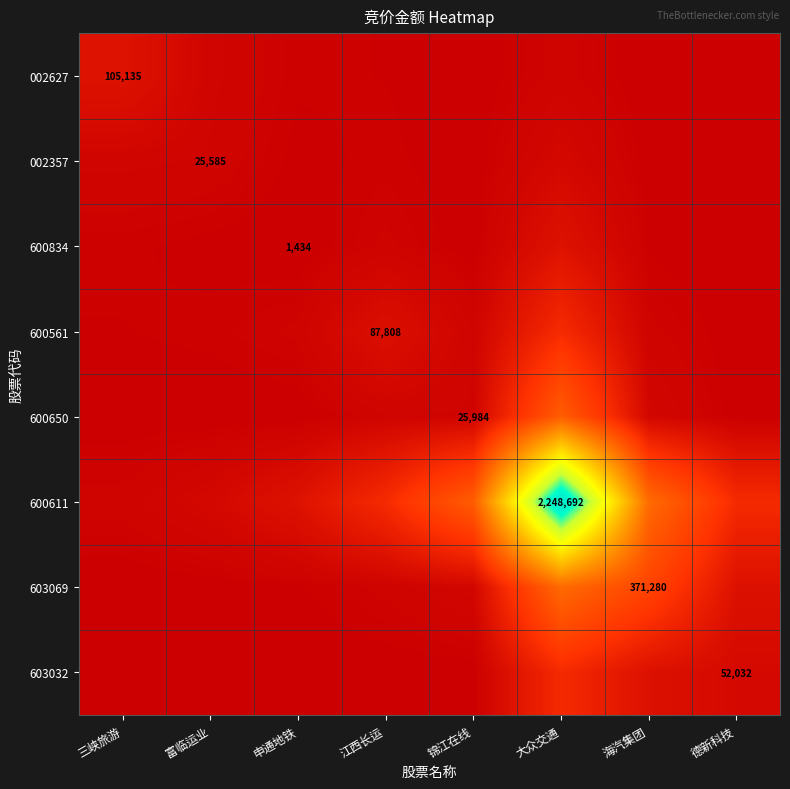

Is the value of 002627 at 三峡旅游 greater than the value of 600611 at 大众交通?

No